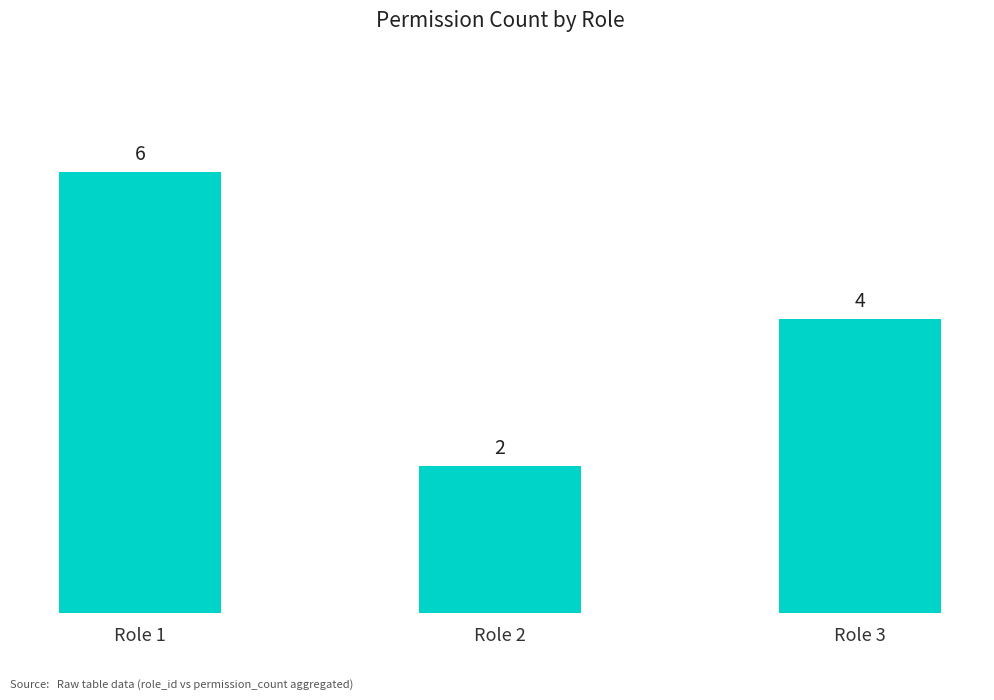

True or false: the data shows 4 at Role 1.

False